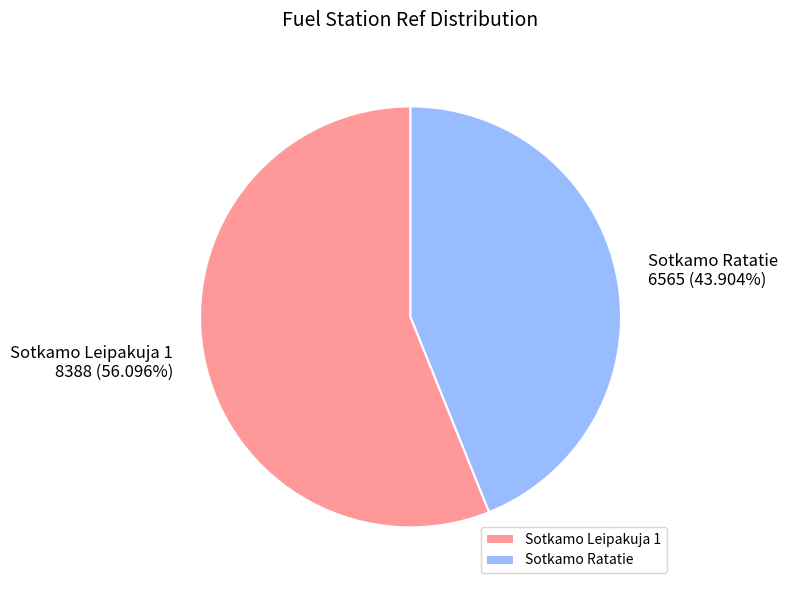

To the nearest percent, what is the difference between the largest and smallest slice percentages?

12%